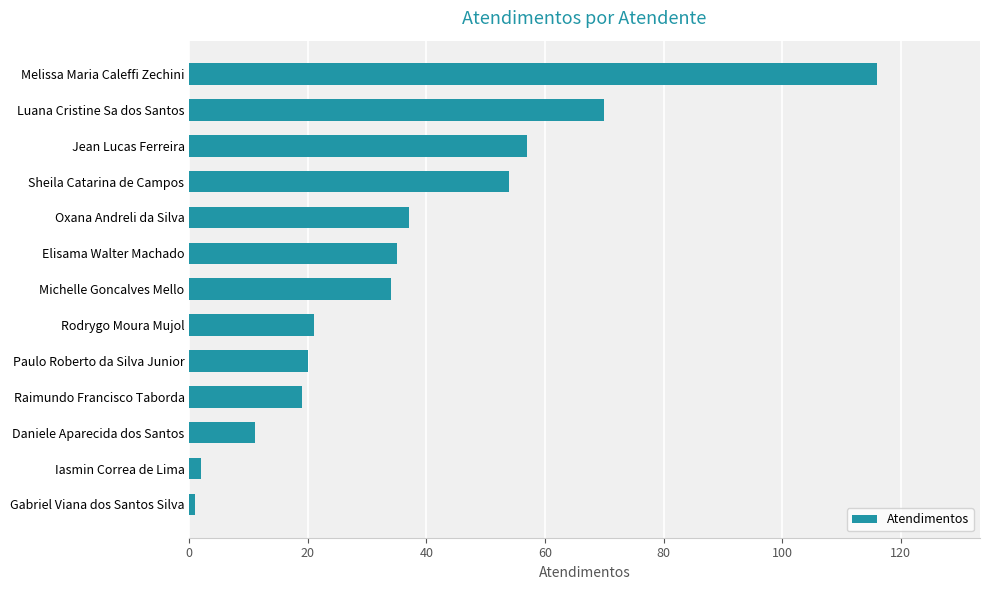

What is the minimum value shown in the chart?

1